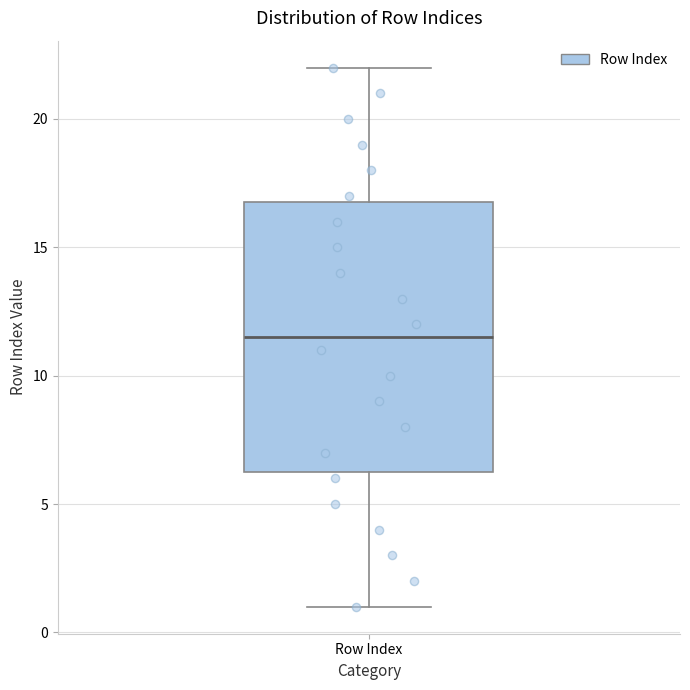

Transcribe this box plot: give where the median line is, the range the box spans, and where the two whiskers end, as read against the y-axis. The values are not printed on the chart, so give them approximately, as read against the axis.

median 11.5, box 6.5 to 17.0, whiskers 1.0 to 22.0